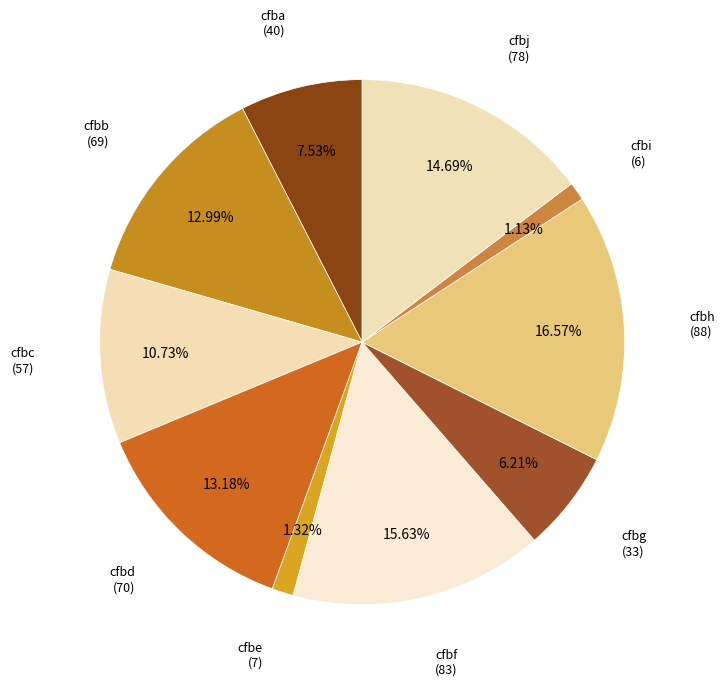

To the nearest percent, what percentage of the pie is cfbi?

1%